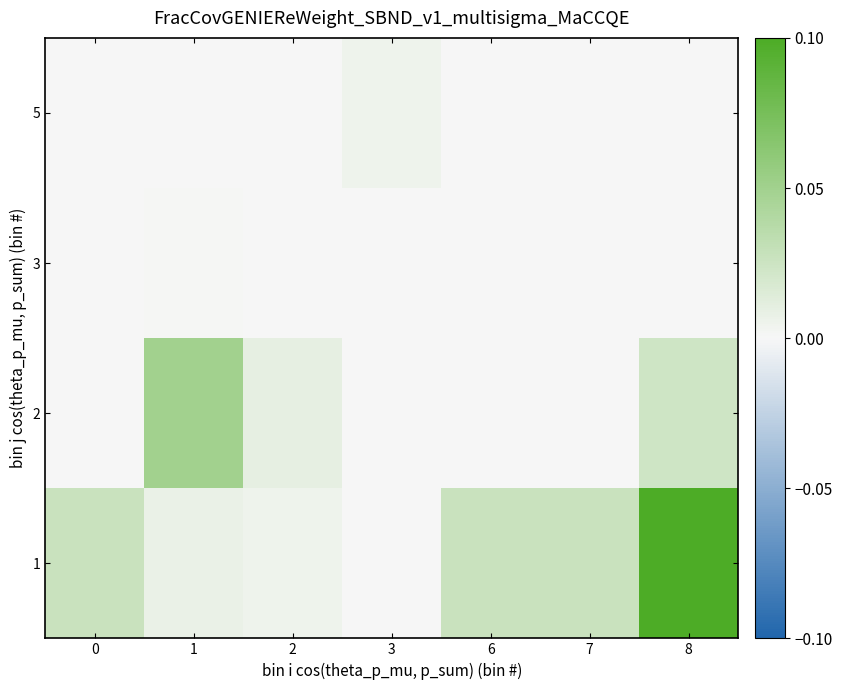

Reading left to right, list all the values displayed in this chart.

1: 0=0.0	1=0.0	2=0.0	3=0.0	6=0.0	7=0.0	8=0.1
2: 0=0.0	1=0.0	2=0.0	3=0.0	6=0.0	7=0.0	8=0.0
3: 0=0.0	1=0.0	2=0.0	3=0.0	6=0.0	7=0.0	8=0.0
5: 0=0.0	1=0.0	2=0.0	3=0.0	6=0.0	7=0.0	8=0.0